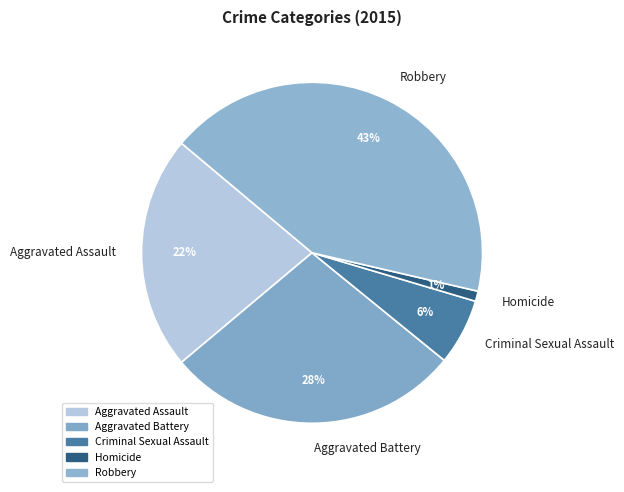

True or false: Criminal Sexual Assault accounts for 1% of the total.

False